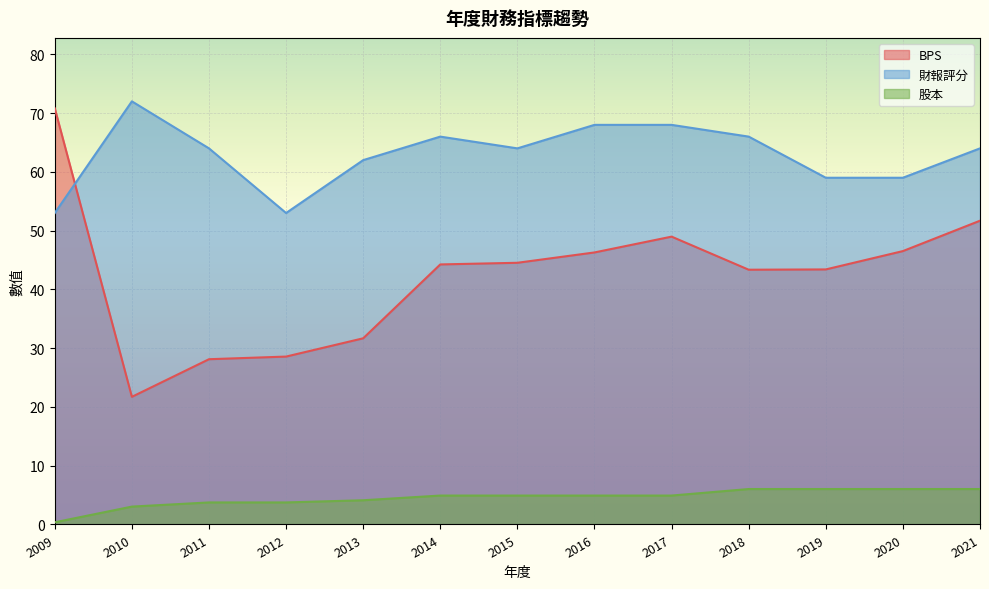

What is the total value across all series at 2009?

124.2